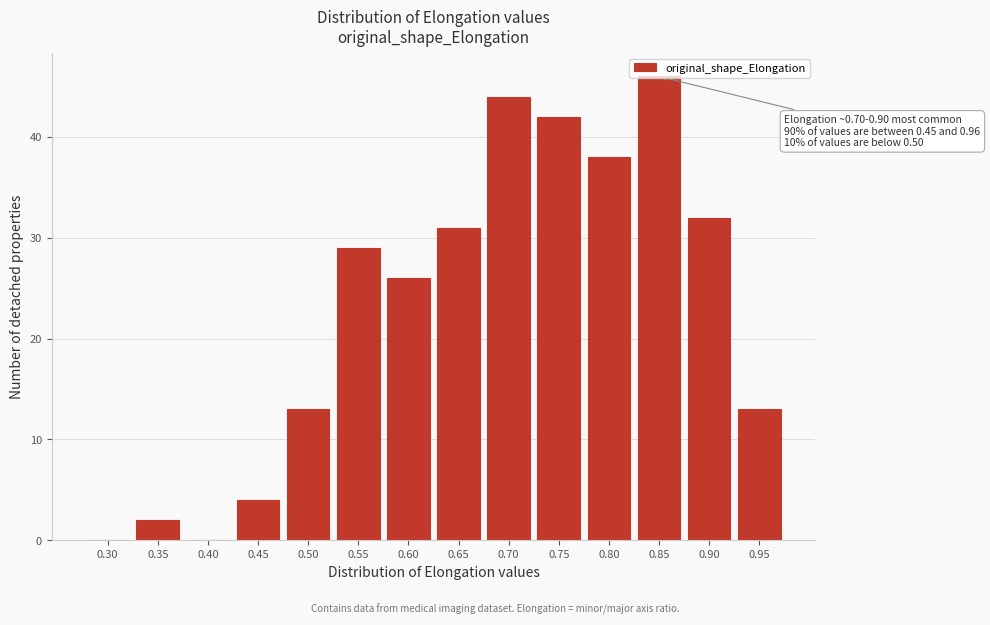

Between 0.75 and 0.80, which is larger?

0.75